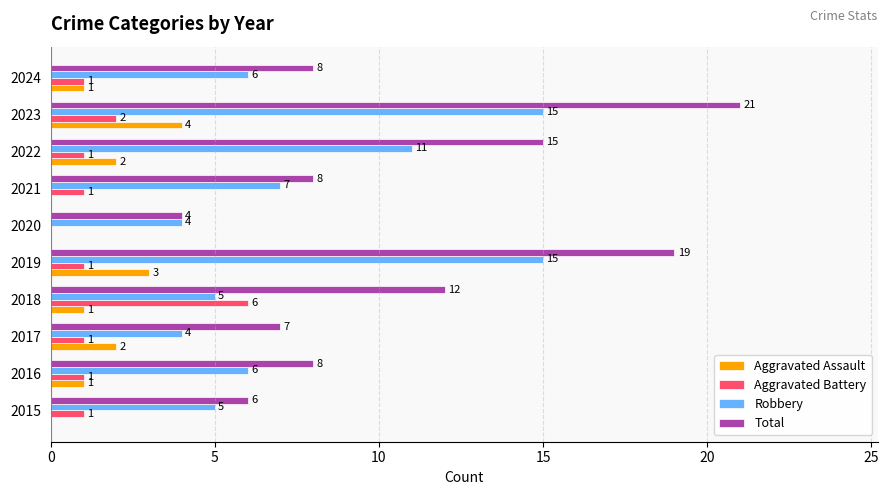

What is the sum of all Robbery values?

78